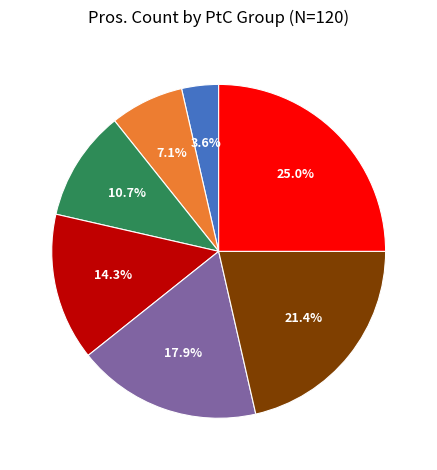

What is the total percentage of 0.6 and 0.7?

46.4%